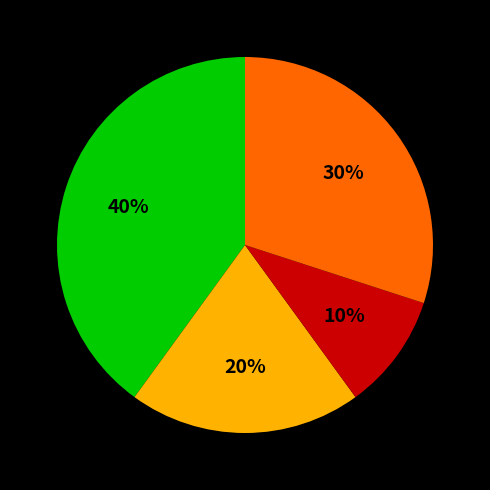

Does any single category account for the majority?

No